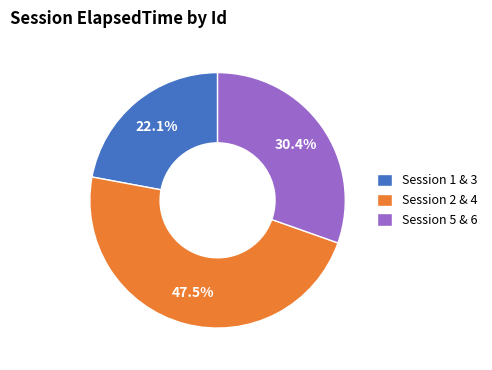

Do Session 5 & 6 and Session 2 & 4 together represent more than half of the pie?

Yes